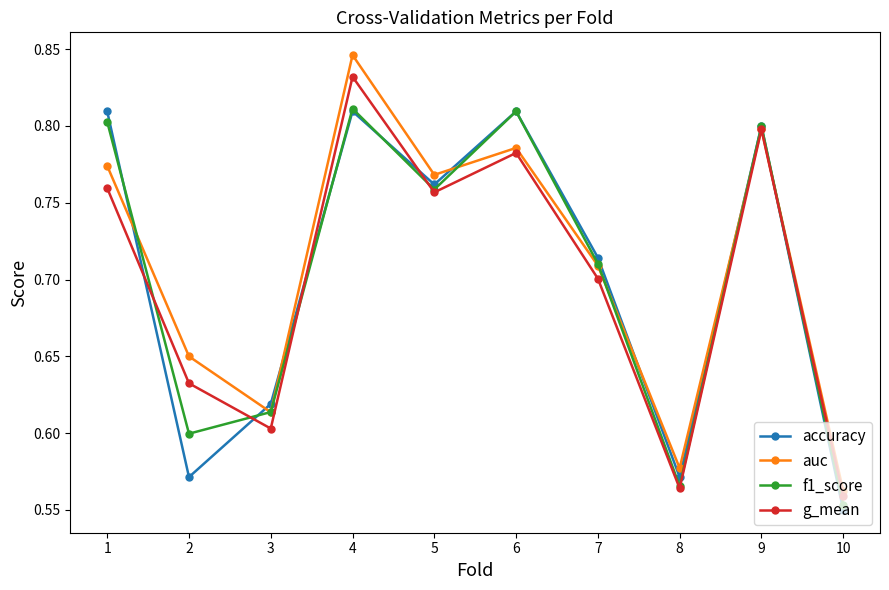

At how many categories does at least one series exceed 0?

10